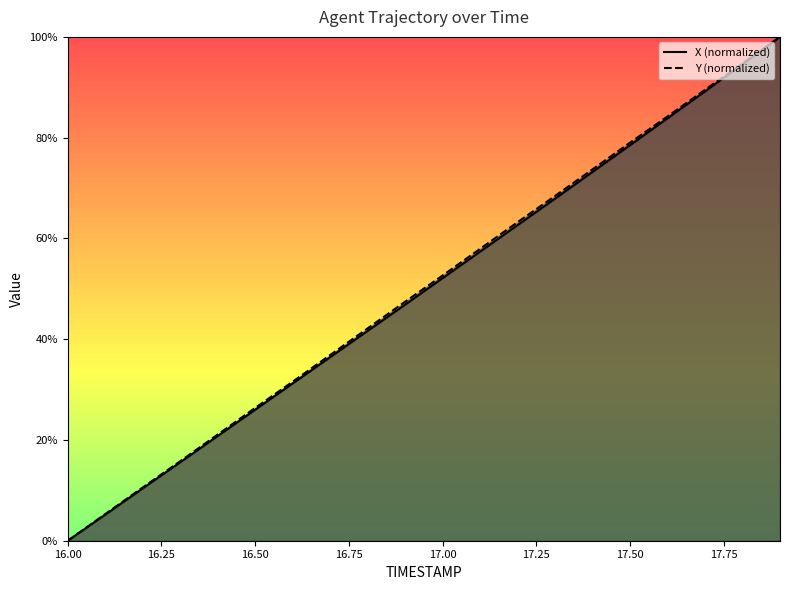

True or false: X has more than 0 interior local peaks.

False